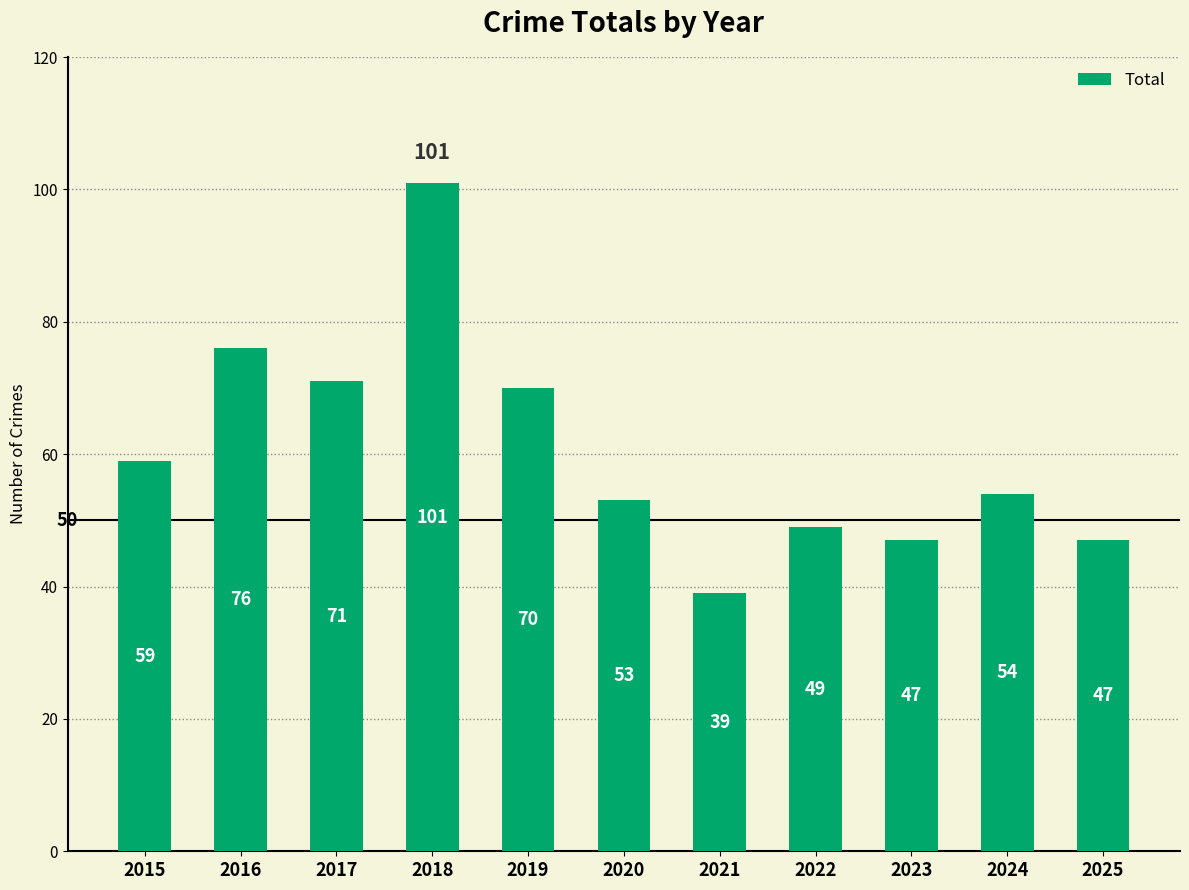

Which label corresponds to the smallest value in the chart?

2021